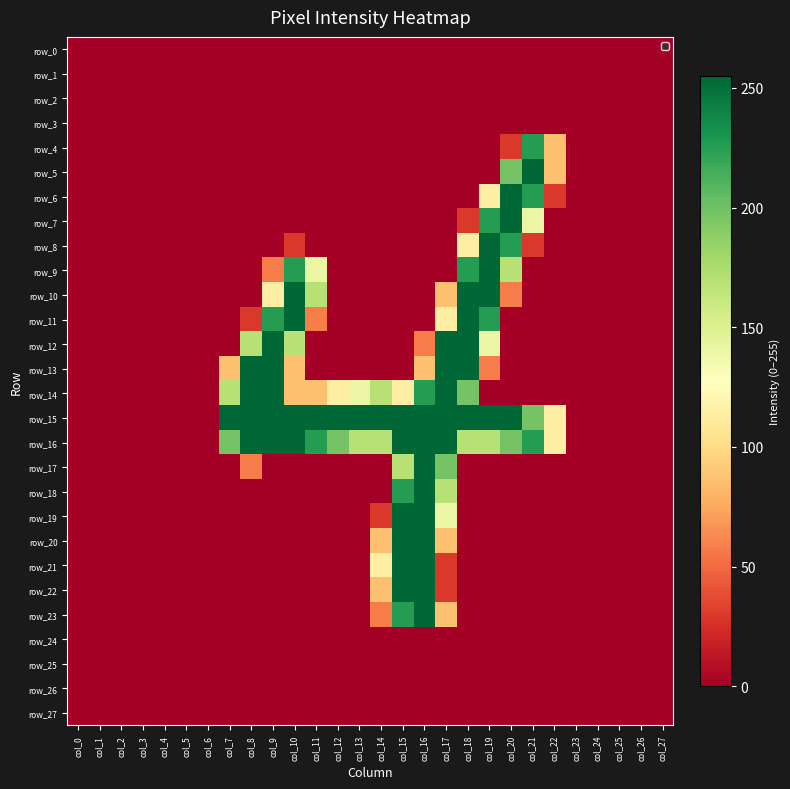

What is the difference between the maximum and second lowest values in the row_23 series?

255